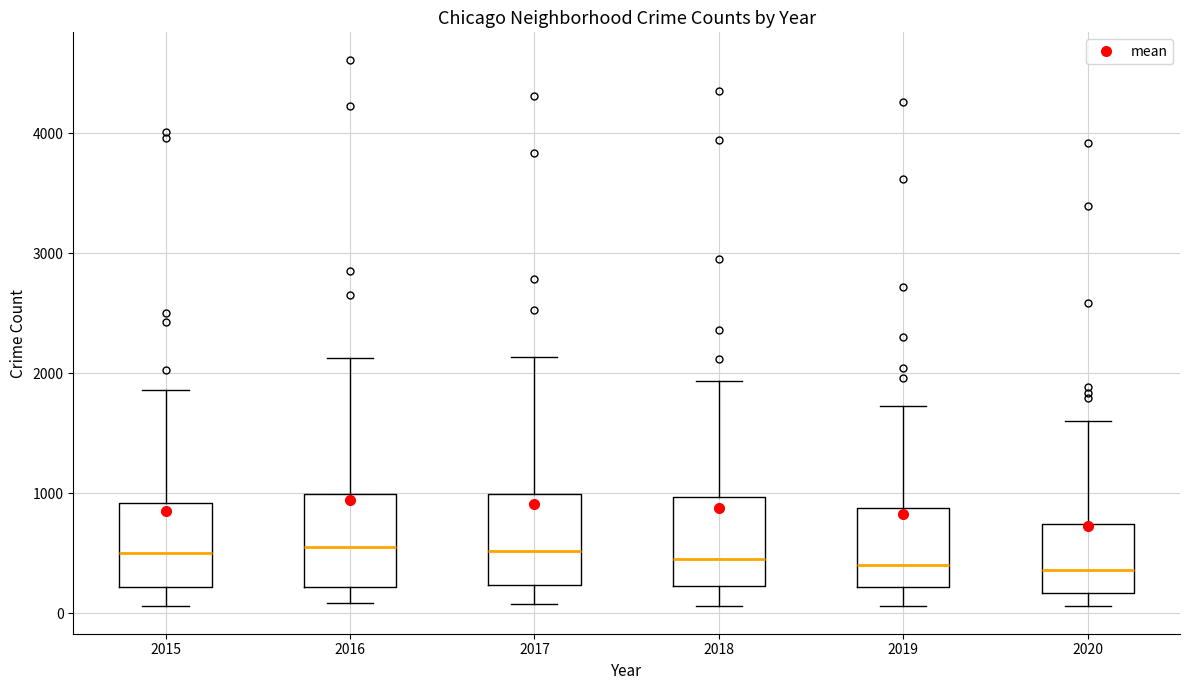

Reading left to right, transcribe this box plot: for each box, give where its median line is, the range the box spans, and where its two whiskers end, as read against the y-axis. The values are not printed on the chart, so give them approximately, as read against the axis.

2015: median 500, box 200 to 900, whiskers 100 to 1900
2016: median 600, box 200 to 1000, whiskers 100 to 2100
2017: median 500, box 200 to 1000, whiskers 100 to 2100
2018: median 500, box 200 to 1000, whiskers 100 to 1900
2019: median 400, box 200 to 900, whiskers 100 to 1700
2020: median 400, box 200 to 700, whiskers 100 to 1600